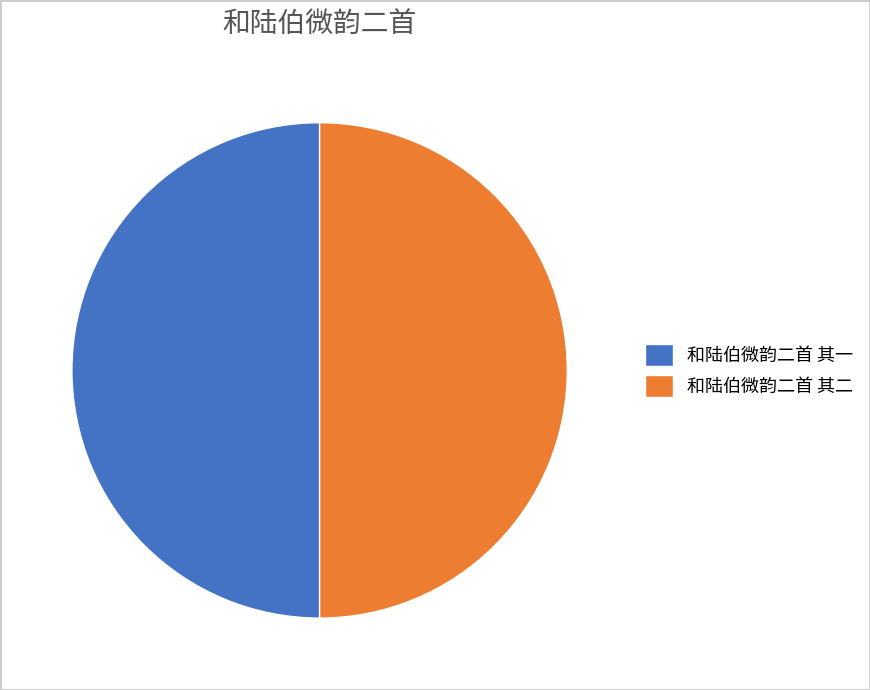

What is the ratio of the value at 和陆伯微韵二首 其二 to the value at 和陆伯微韵二首 其一?

1.0